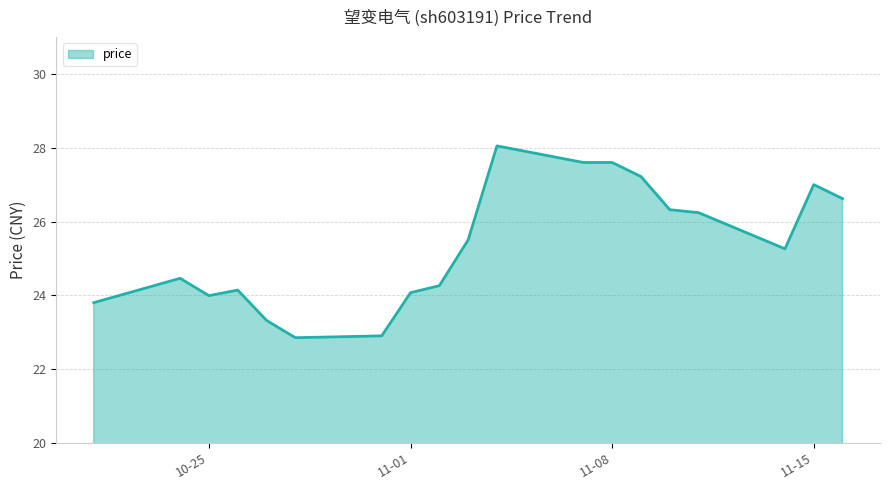

What is the maximum value shown in the chart?

28.1